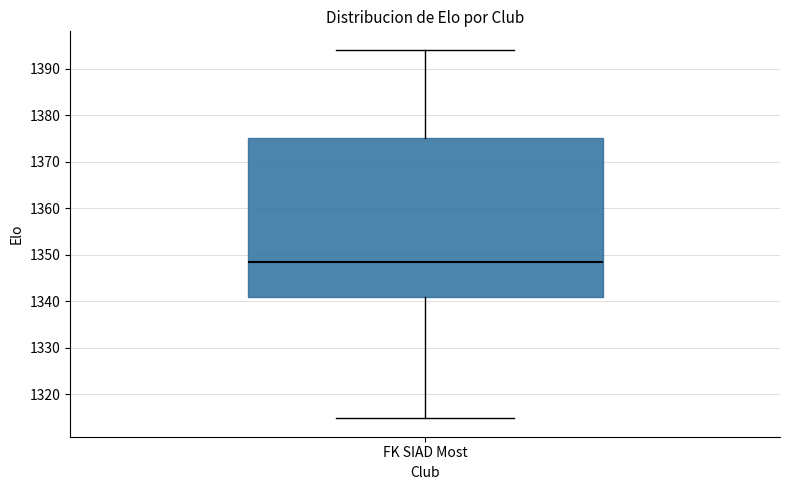

Transcribe this box plot: give where the median line is, the range the box spans, and where the two whiskers end, as read against the y-axis. The values are not printed on the chart, so give them approximately, as read against the axis.

median 1348, box 1341 to 1375, whiskers 1315 to 1394